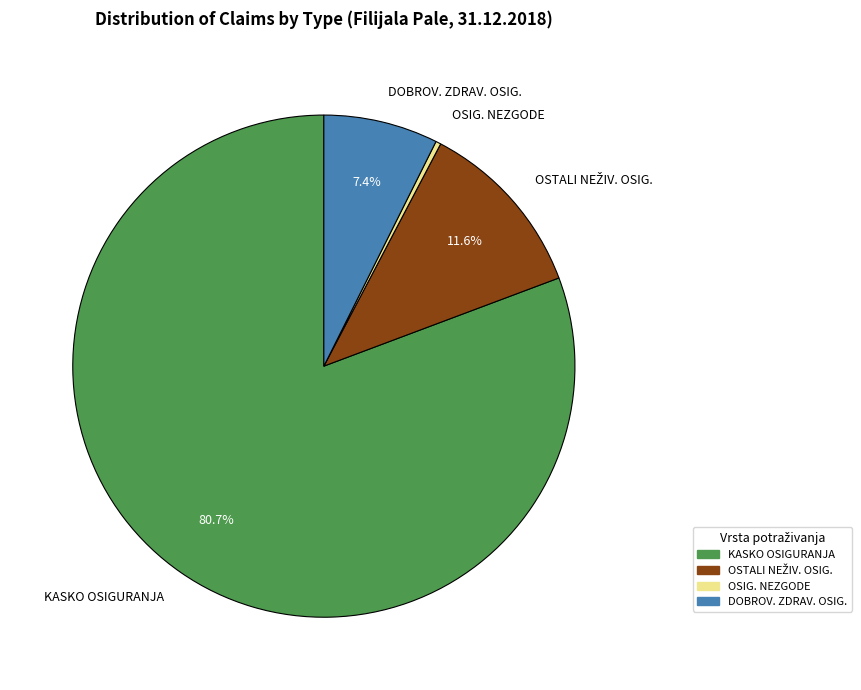

Do KASKO OSIGURANJA and OSIG. NEZGODE together represent more than half of the pie?

Yes